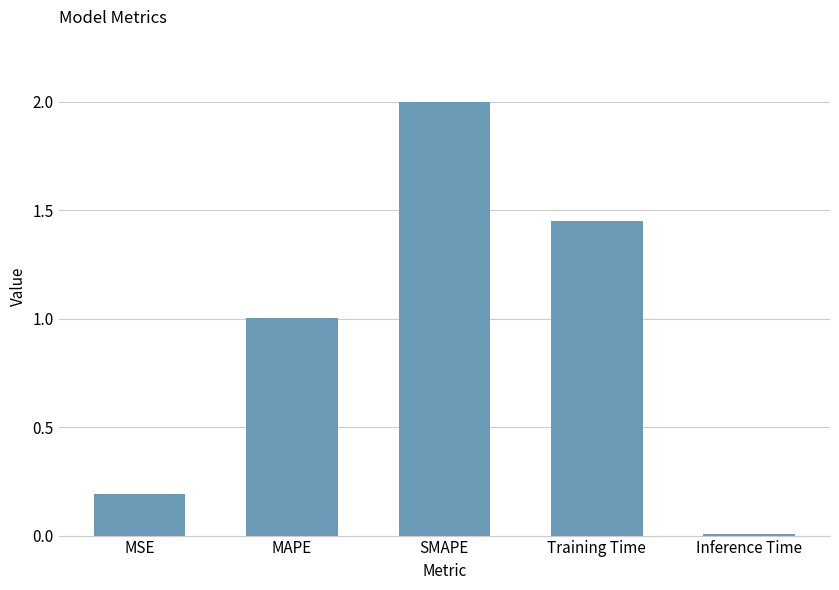

How many series are shown in this chart?

1